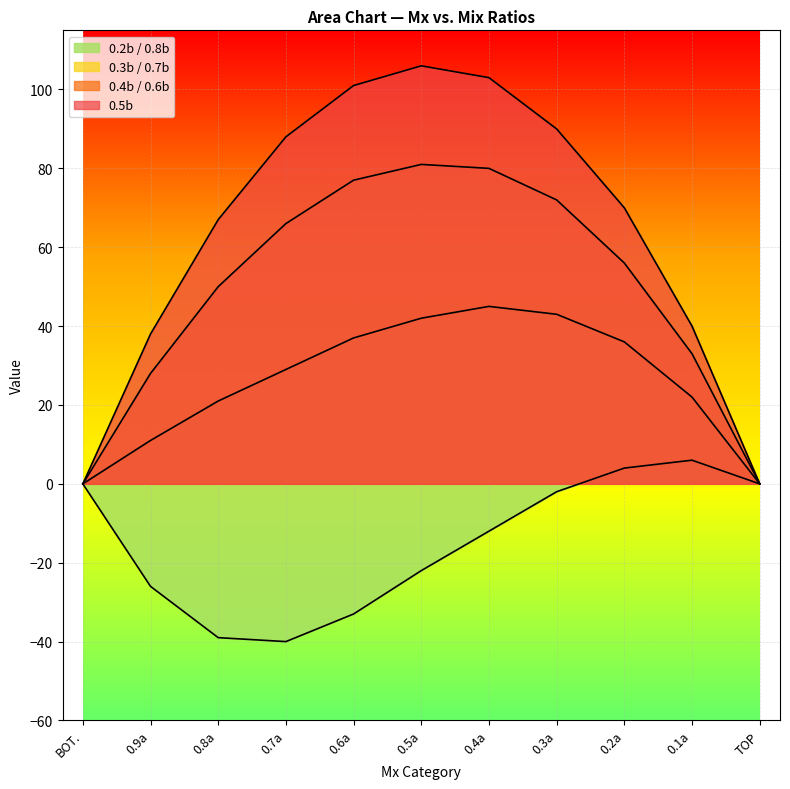

What is the label of the 8th point from the right?

0.7a